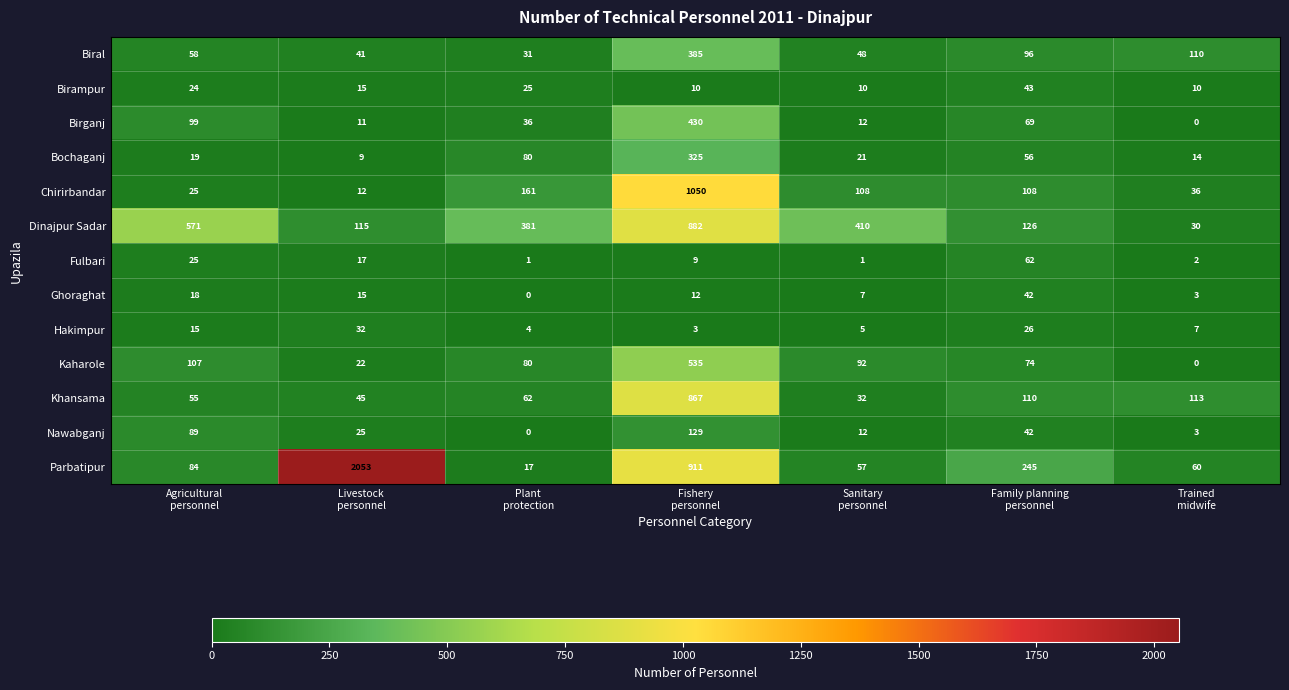

What is the average value of the Bochaganj series?

75